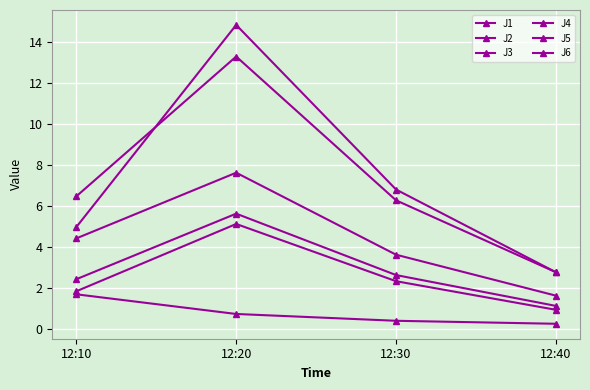

Is it true that J1 equals 3.6 at 12:30?

True